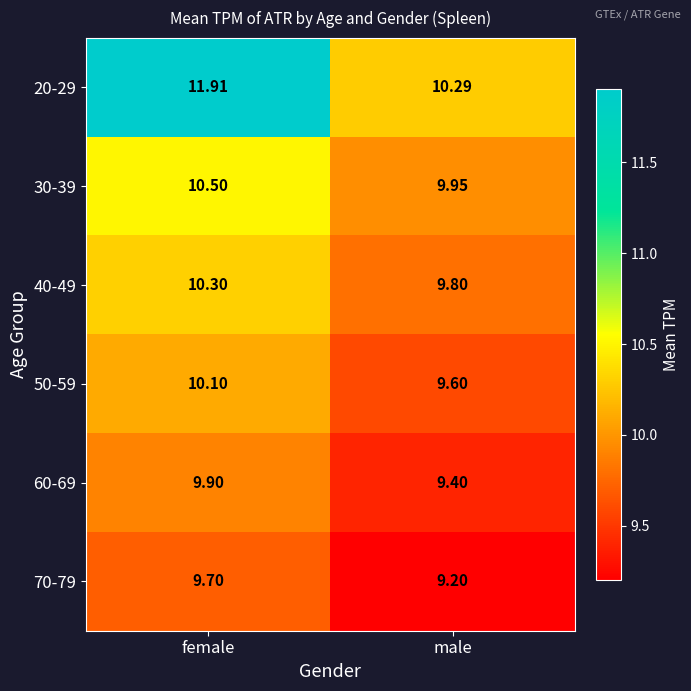

What is the spread (max minus min) of values at male?

1.1